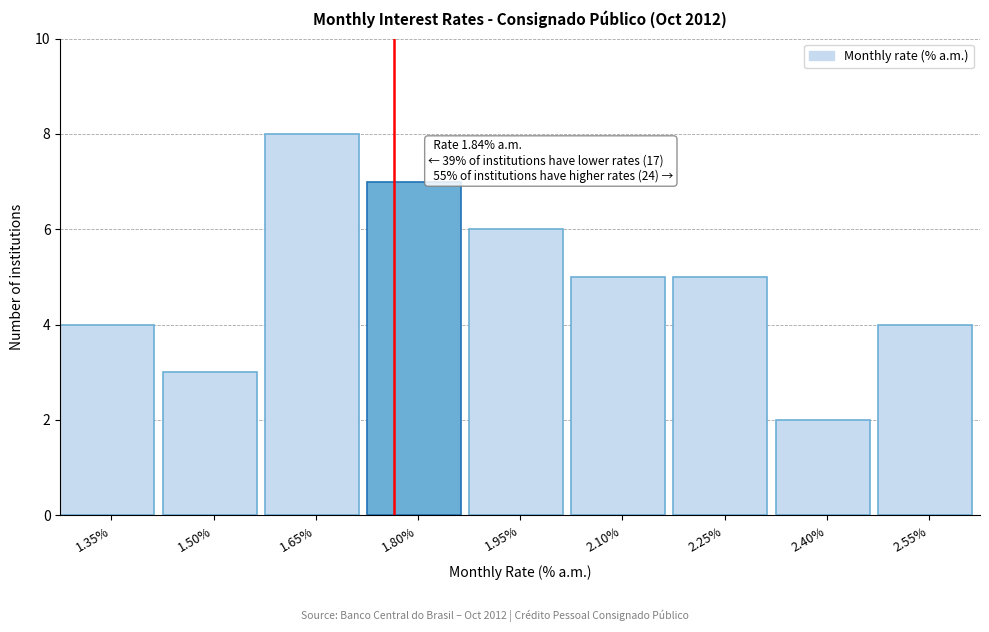

Reading right to left, extract all data points from this chart.

2.55%=4	2.40%=2	2.25%=5	2.10%=5	1.95%=6	1.80%=7	1.65%=8	1.50%=3	1.35%=4